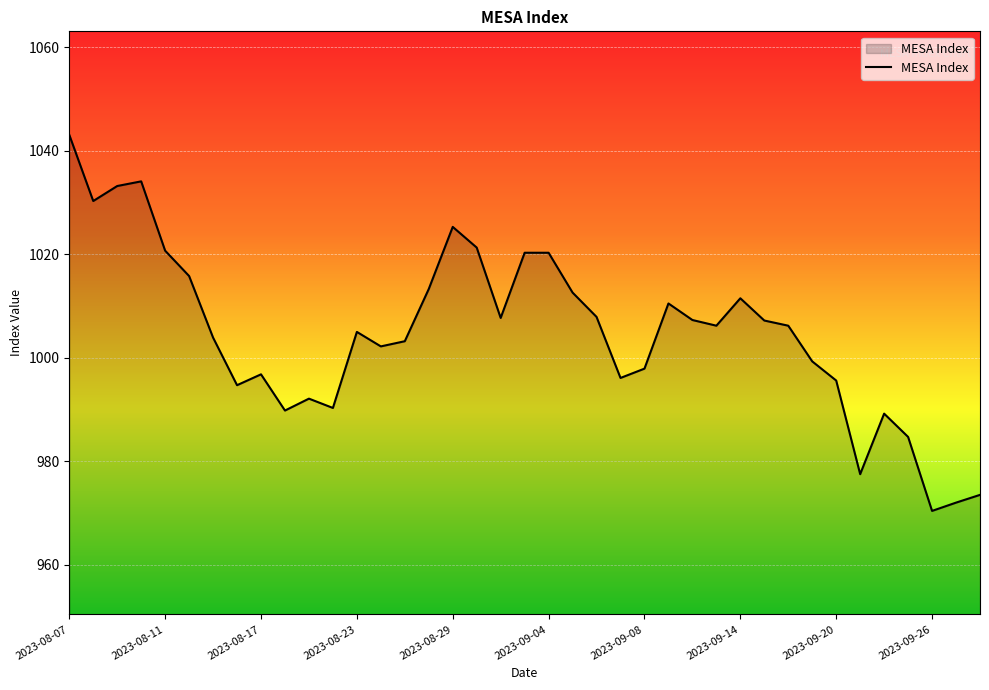

What is the difference between the maximum and minimum values?

72.7